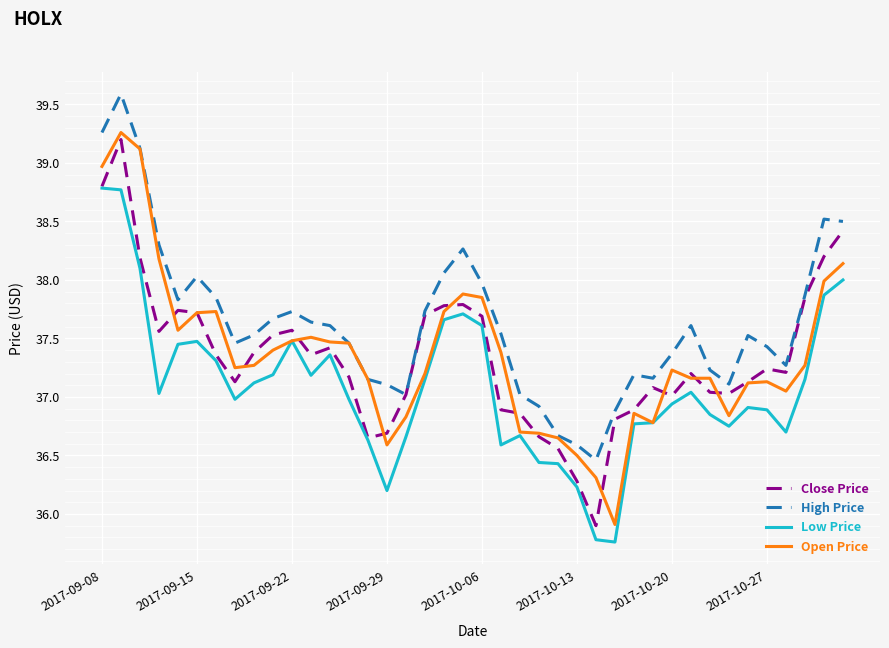

True or false: High Price and Low Price cross at least once.

False